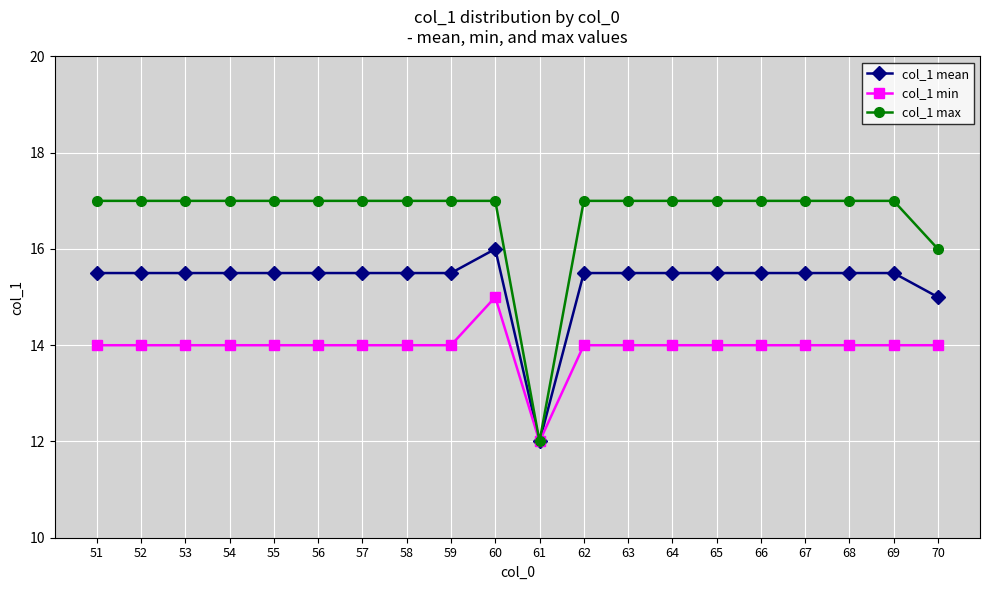

What is the value of the col_1 mean point at the 16th from the left?

15.5